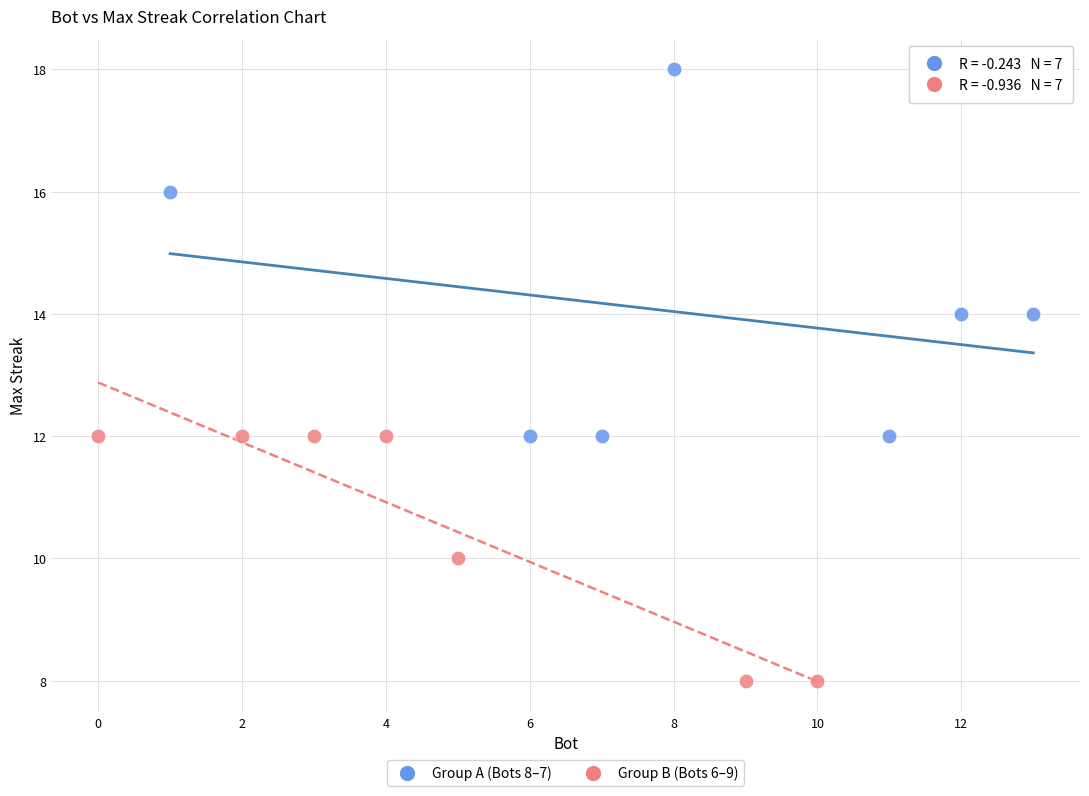

What are all the series names shown in the legend?

Group A (Bots 8–7), Group B (Bots 6–9)